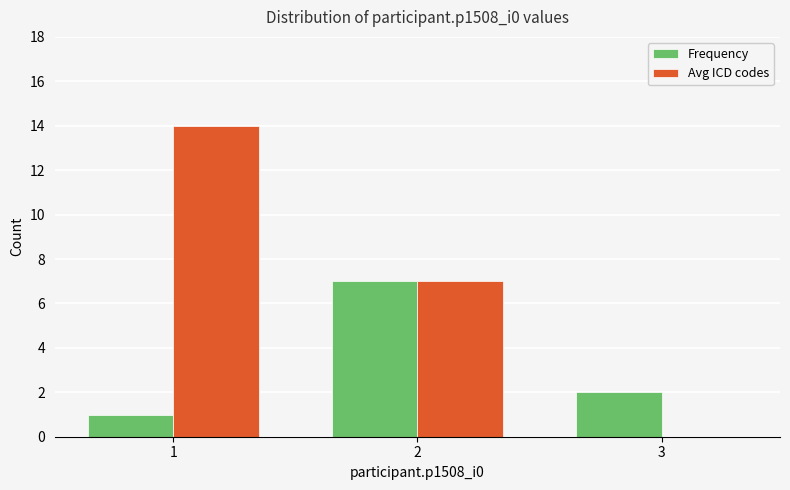

Reading left to right, transcribe all the data shown in this chart.

Frequency: 1	7	2
Avg ICD codes: 14	7	0